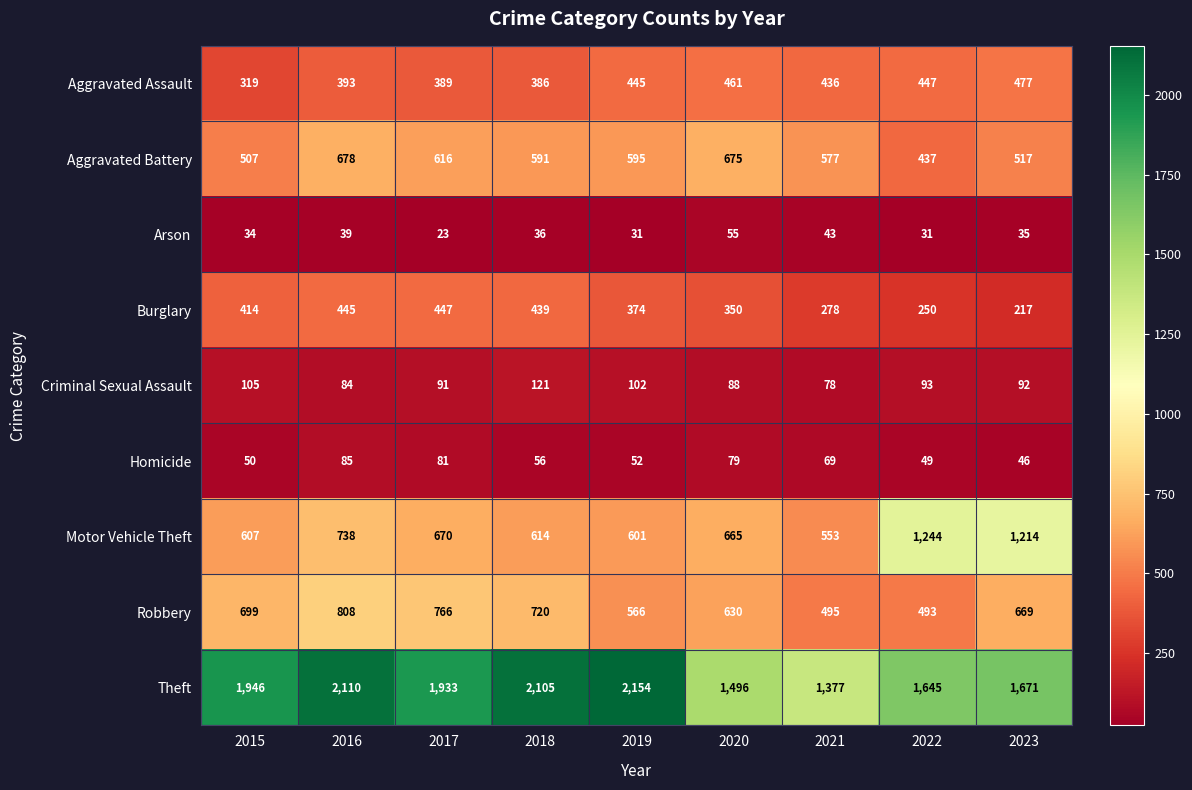

Which series has the widest spread of values?

Theft